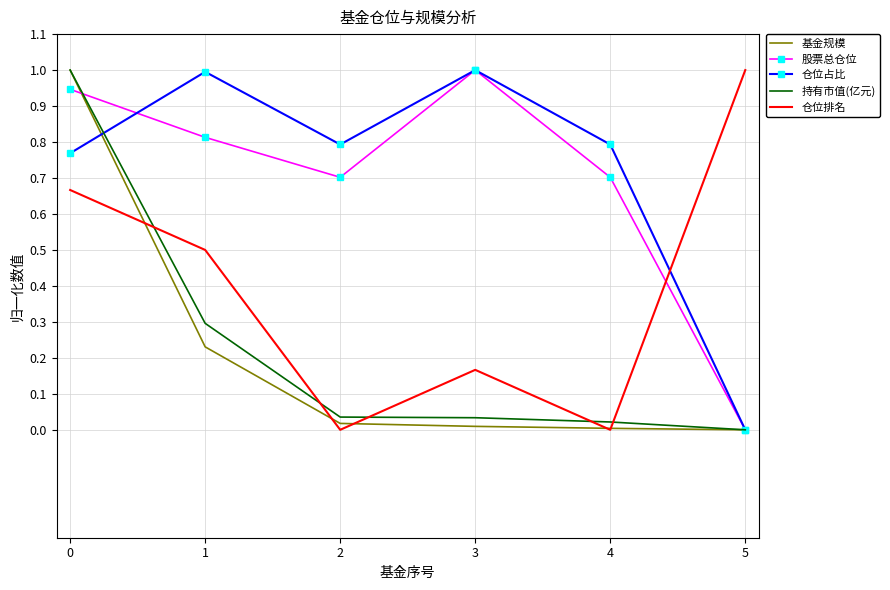

What is the total value across all series at 1?

2.8